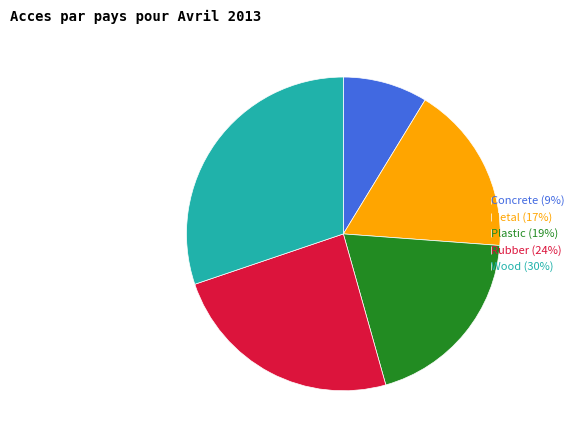

Do Metal (17%) and Rubber (24%) together represent more than half of the pie?

No